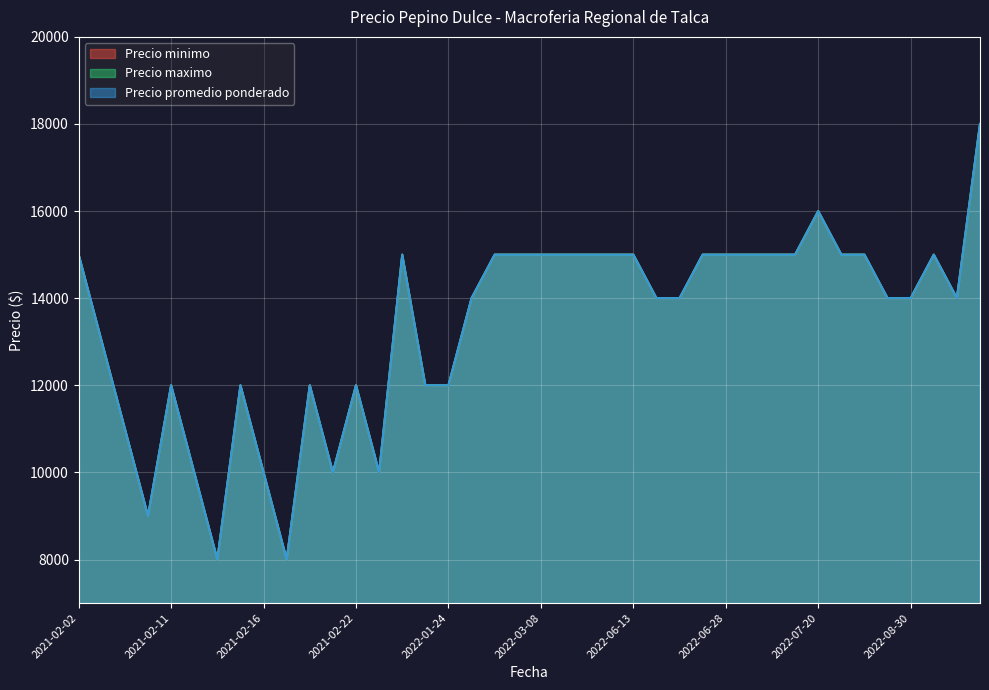

How many distinct data groups are displayed?

3